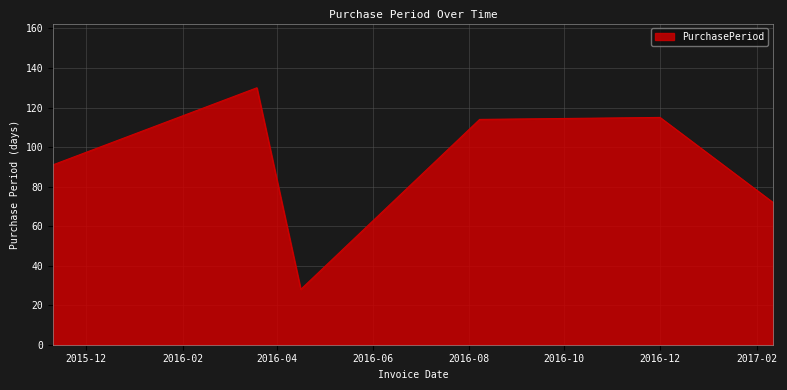

Count the number of categories in the chart.

6